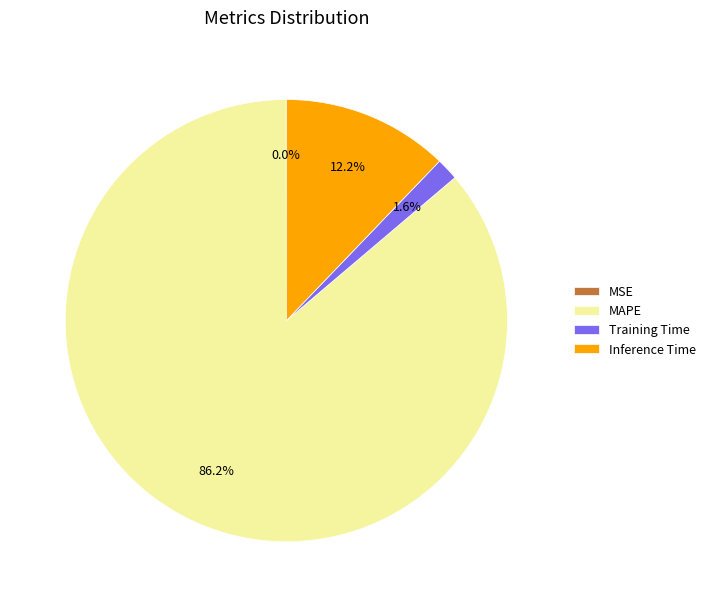

To the nearest percent, what is the average slice percentage?

25%